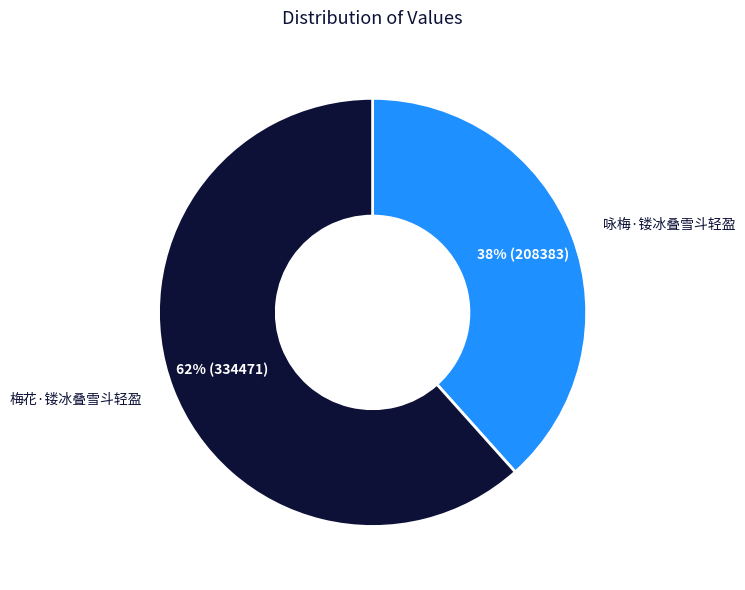

To the nearest percent, what is the combined percentage of 咏梅·镂冰叠雪斗轻盈 and 梅花·镂冰叠雪斗轻盈?

100%